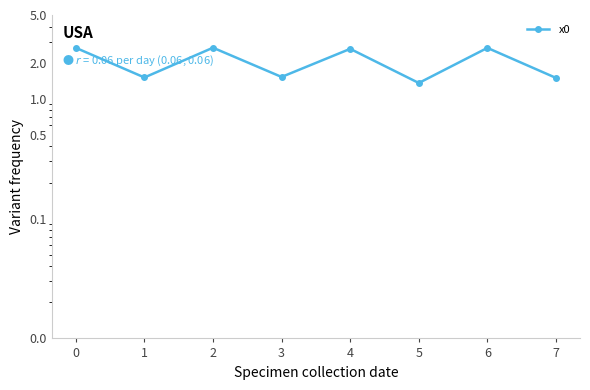

Where is the data nearest to the value 2?

3